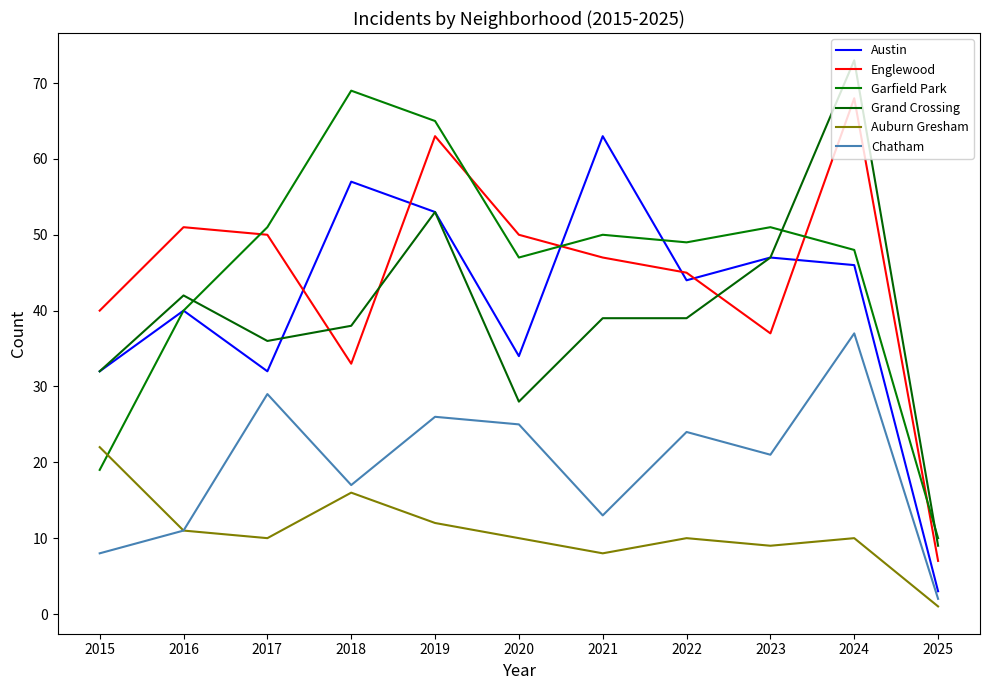

How many lines are shown in the chart?

6